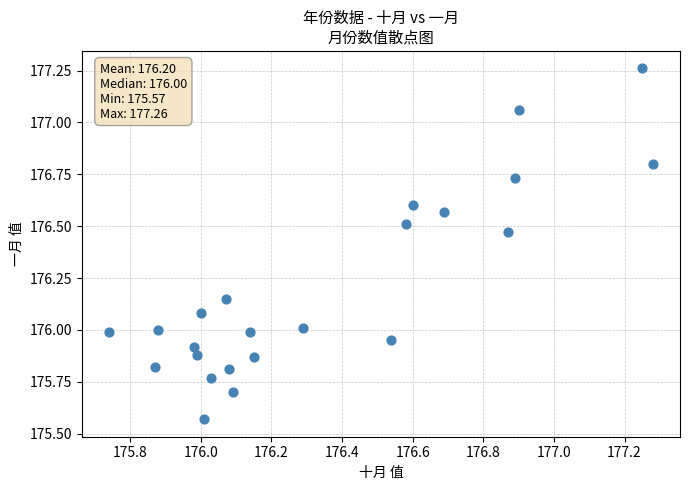

What is the range of Y values (max minus min)?

1.7